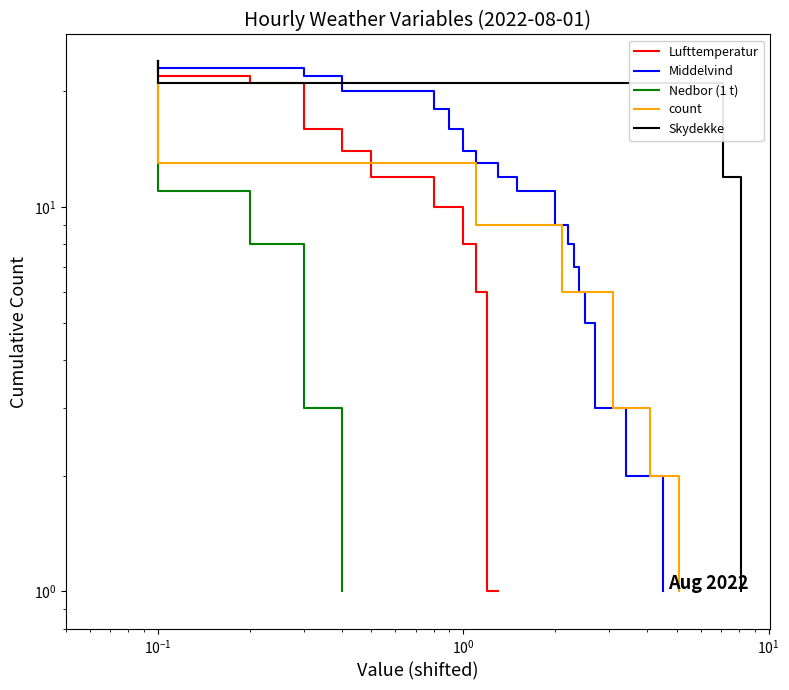

What is the label of the 20th point from the right?

$\mathdefault{10^{1}}$